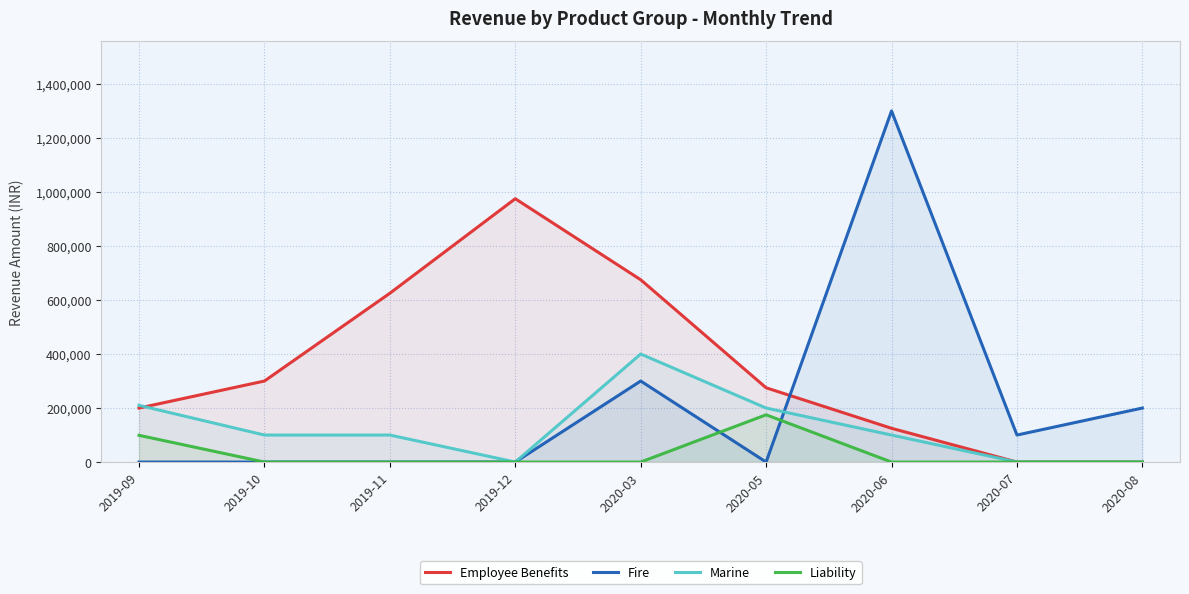

At which category is the sum across all series the highest?

2020-06